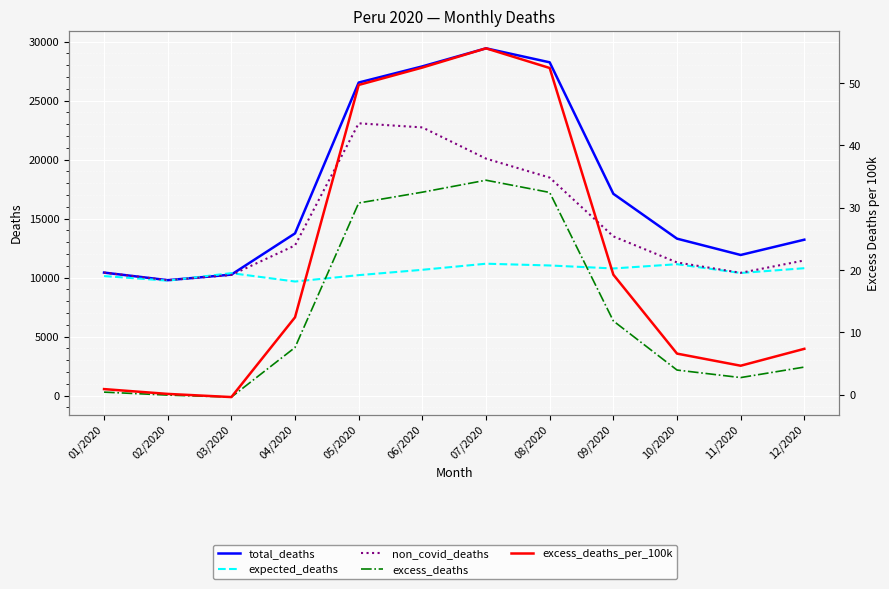

How many interior local valleys does the total_deaths series have?

2